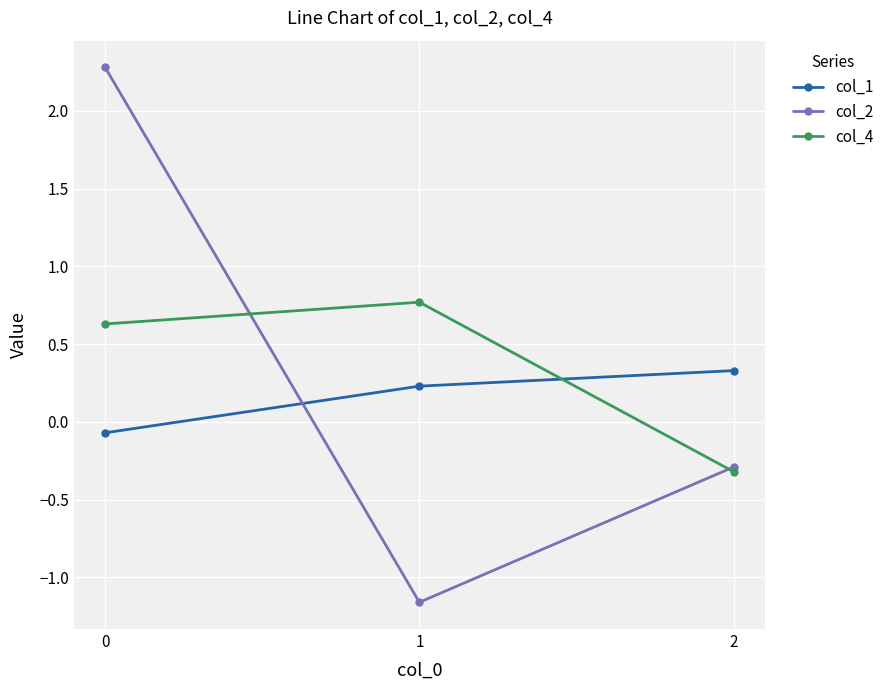

What is the value of the col_1 point at the 3rd from the left?

0.3